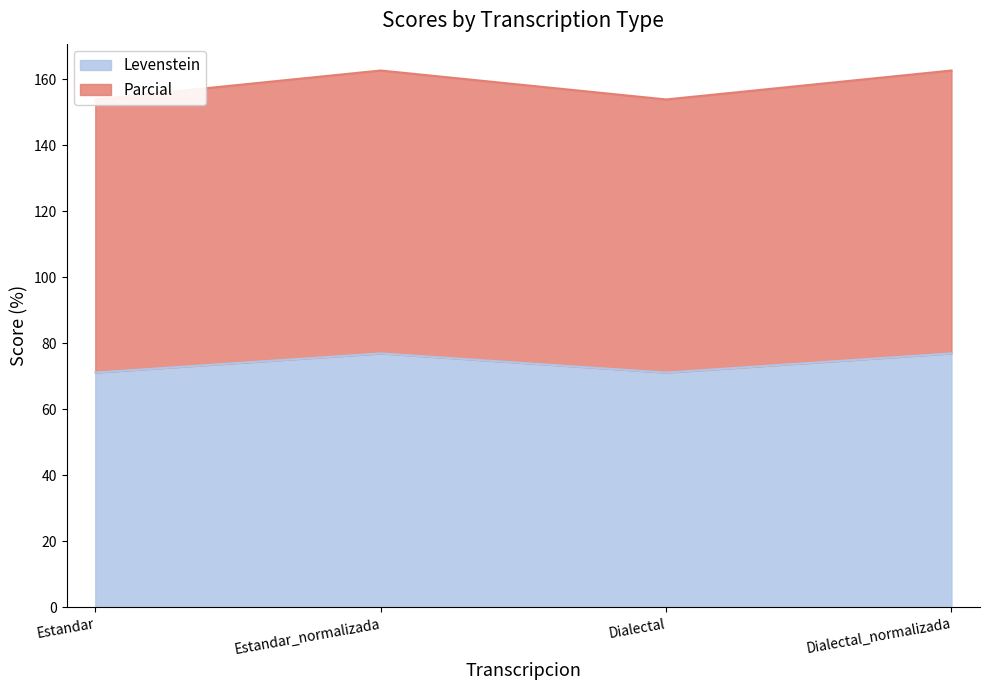

What is the label of the 4th point from the left?

Dialectal_normalizada